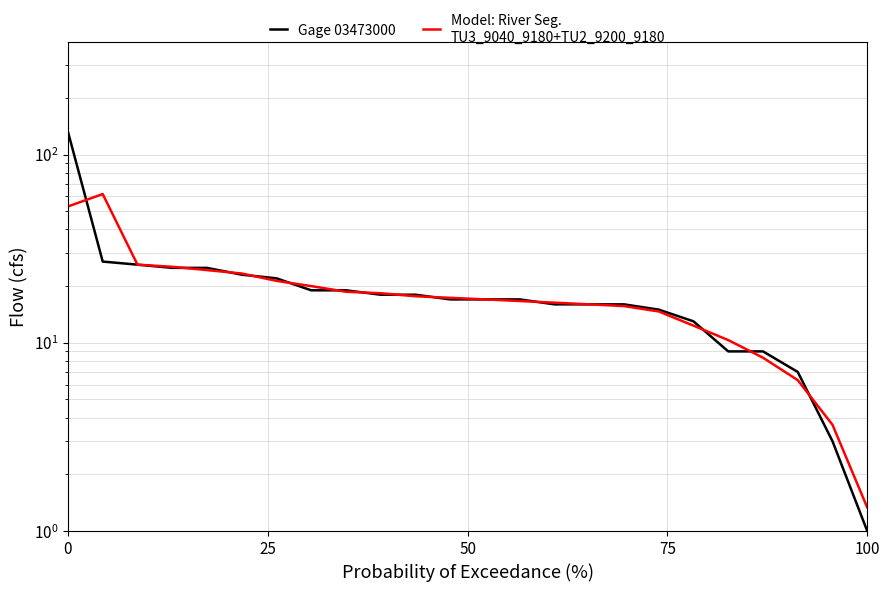

How many categories are shown in the chart?

24